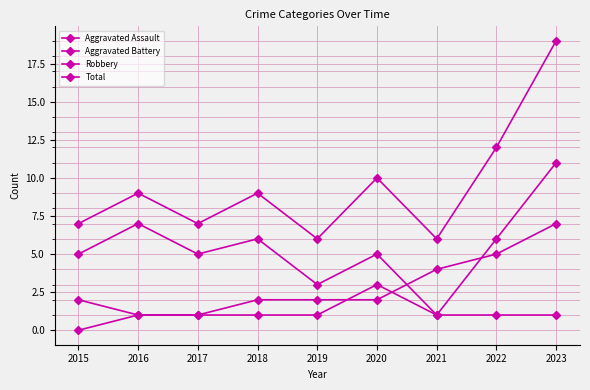

Which series has the largest range (max minus min)?

Total